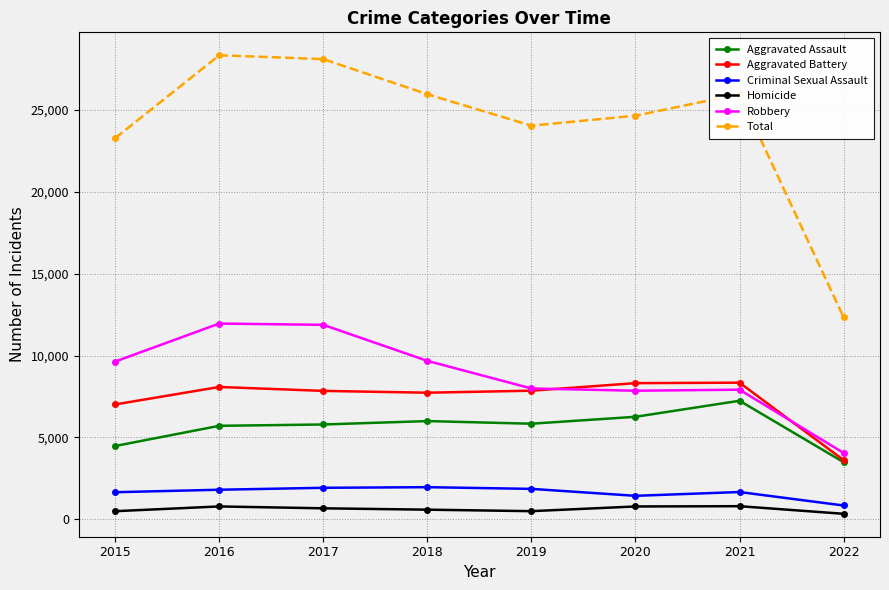

Count the number of categories in the chart.

8